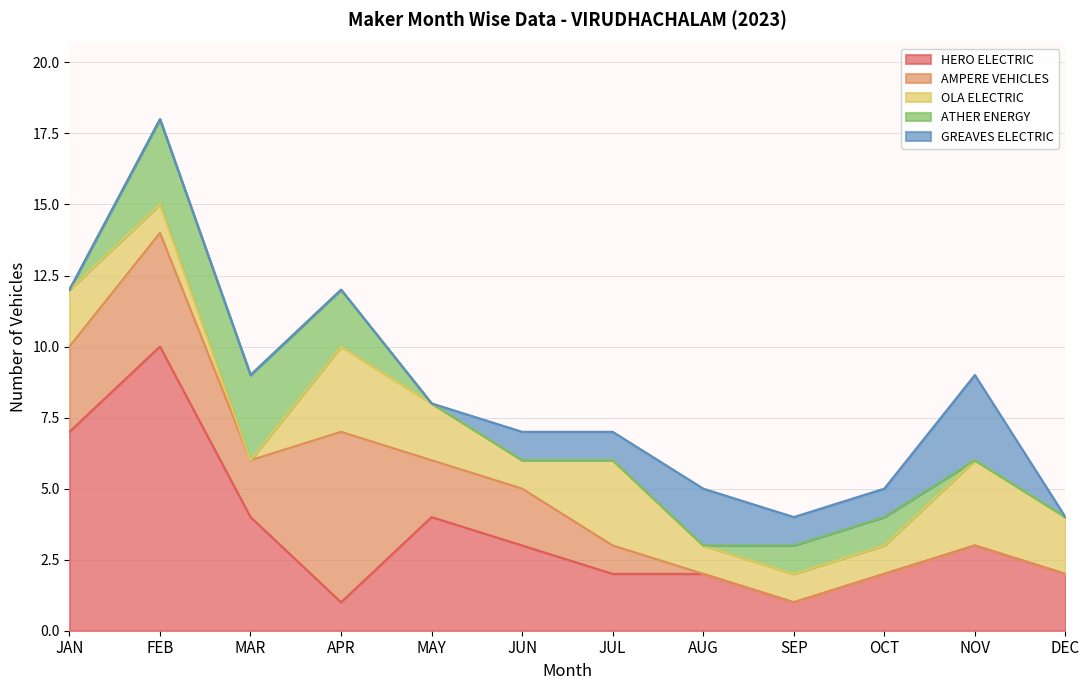

Which series has the largest total across all categories?

HERO ELECTRIC